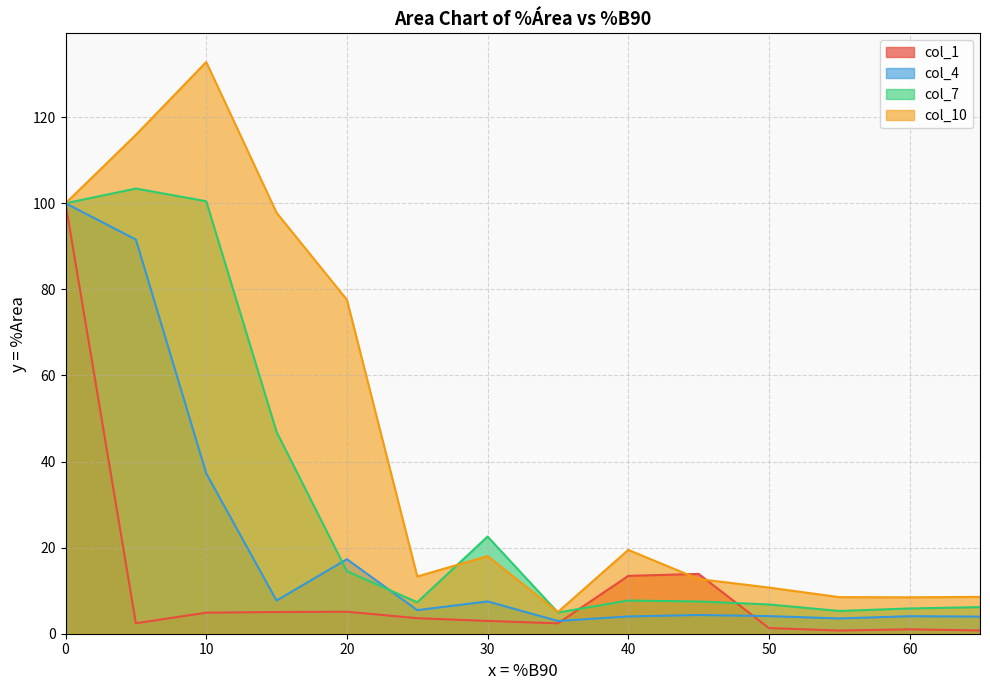

Is it true that col_1 equals 13.4 at 40?

True